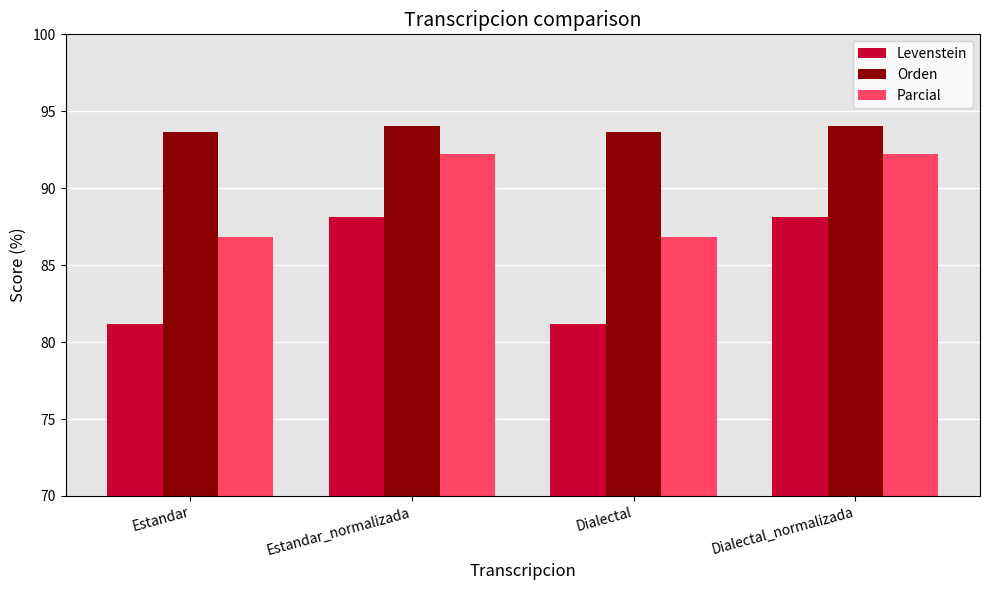

Is it true that Parcial equals 127.1 at Dialectal_normalizada?

False